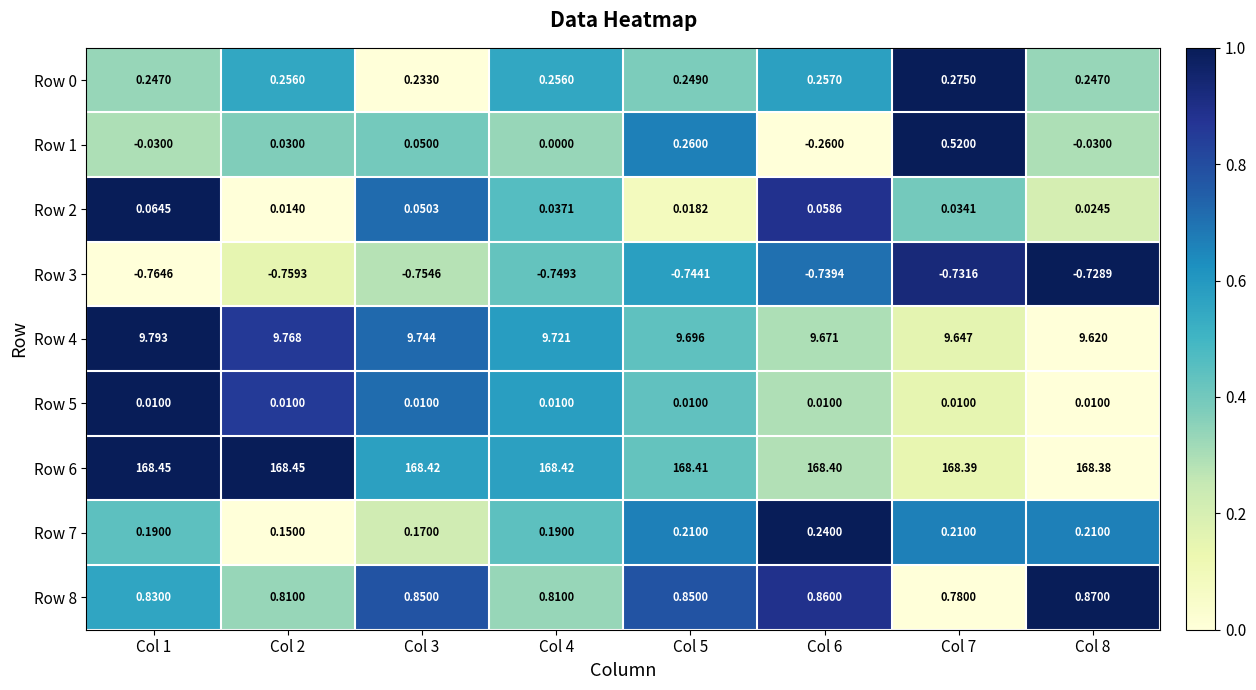

How many distinct data groups are displayed?

9